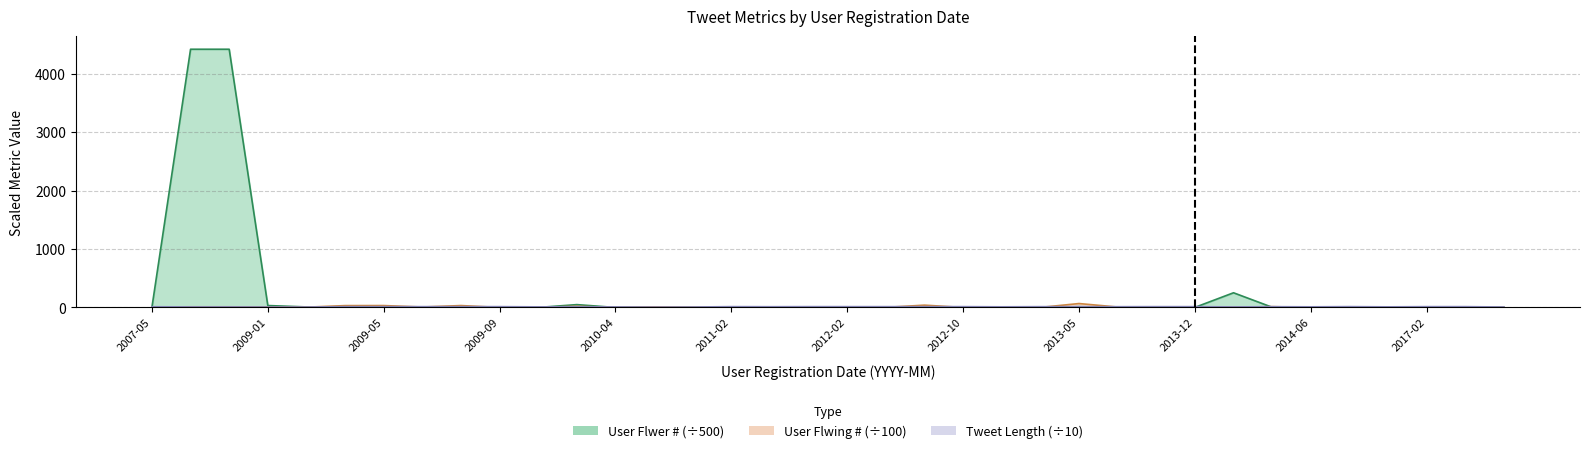

What is the total value across all series at 2012-11?

13.6